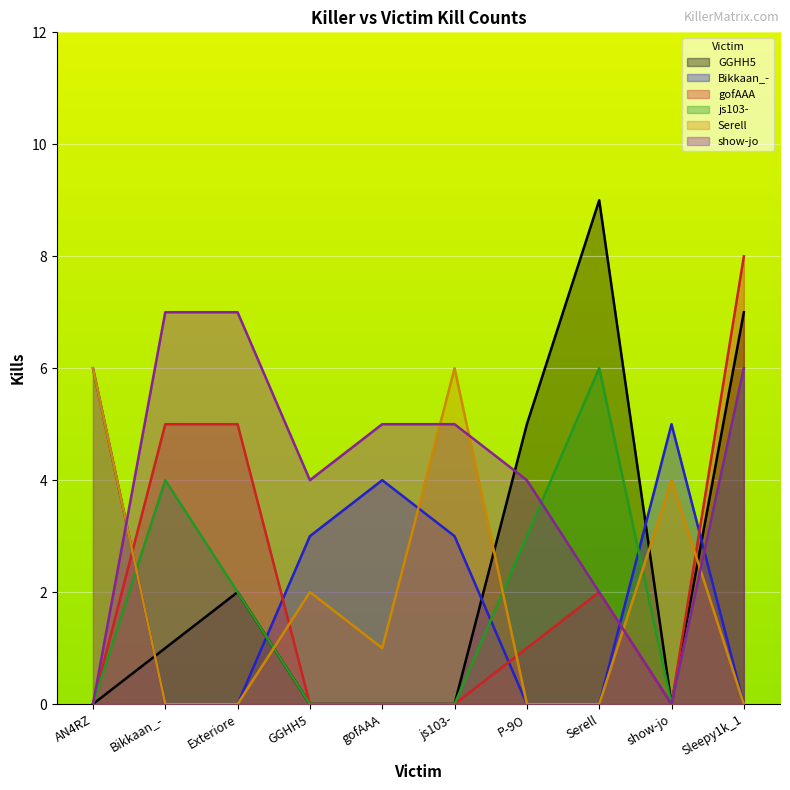

Count the Serell values in the range 0 to 4.

8